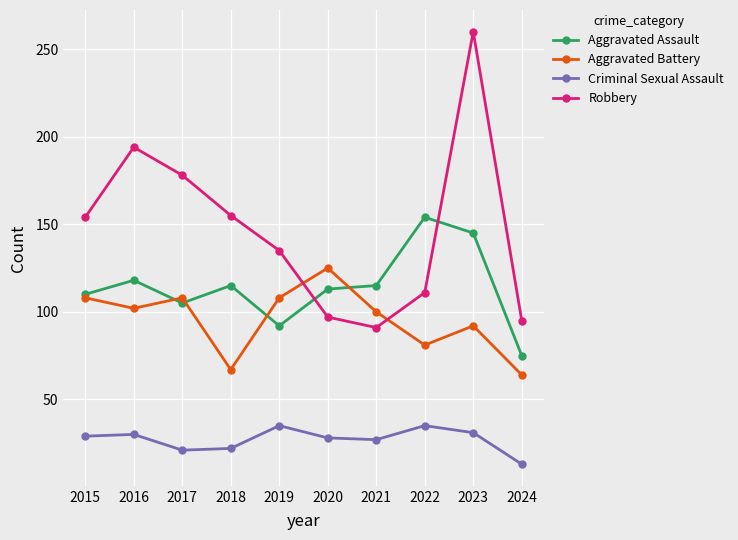

At which label does Robbery reach its minimum?

2021